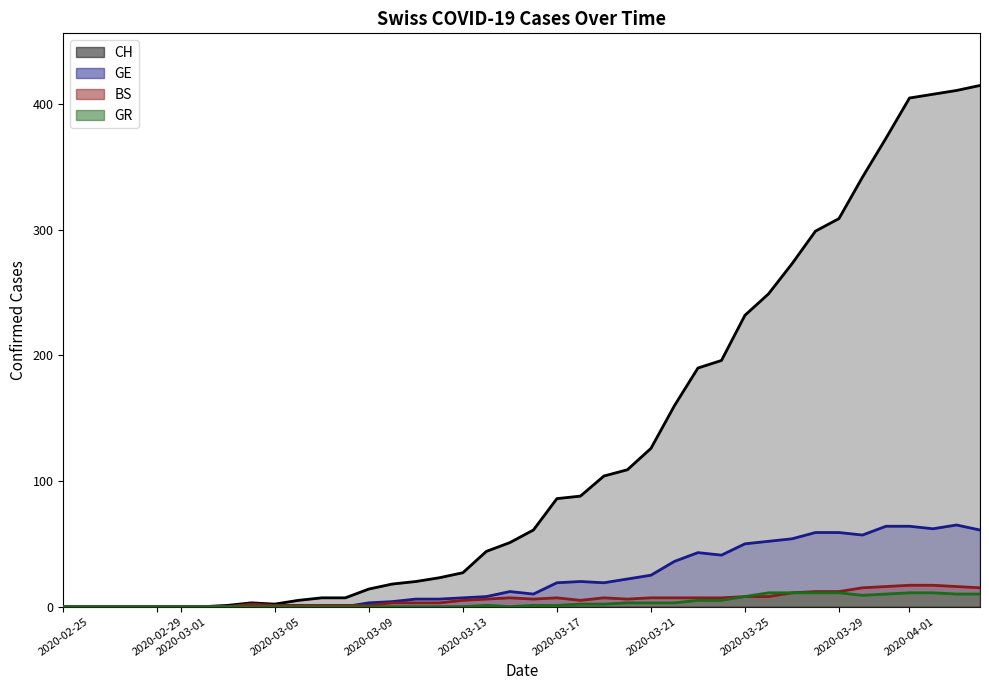

What value does the CH series have at 2020-03-13, to the nearest 5?

25